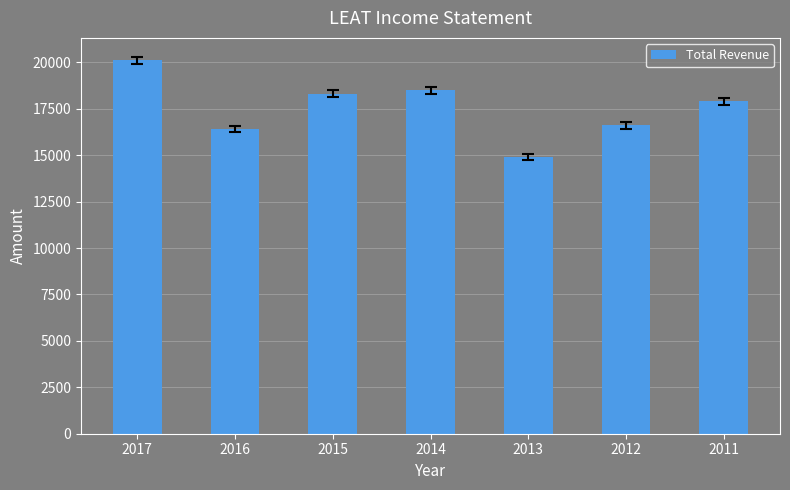

Where is the data nearest to the value 17500?

2011